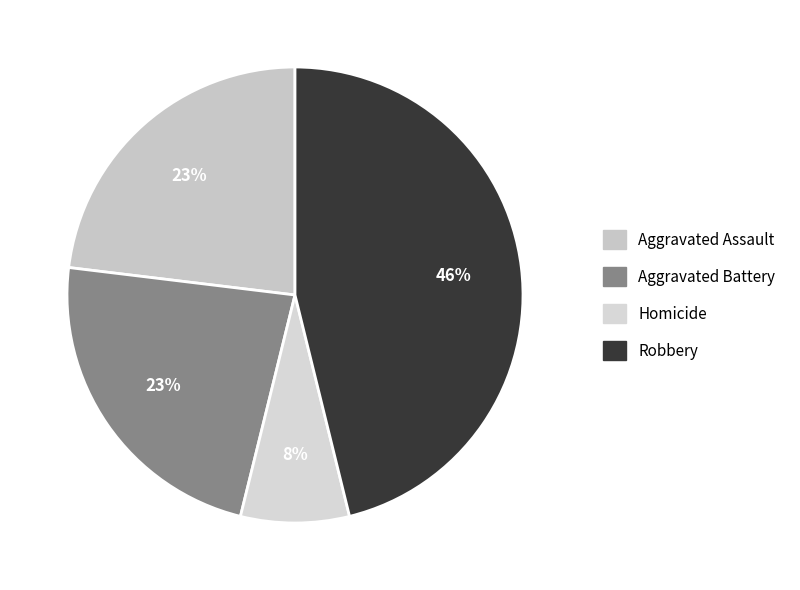

How many slices are in this pie chart?

4